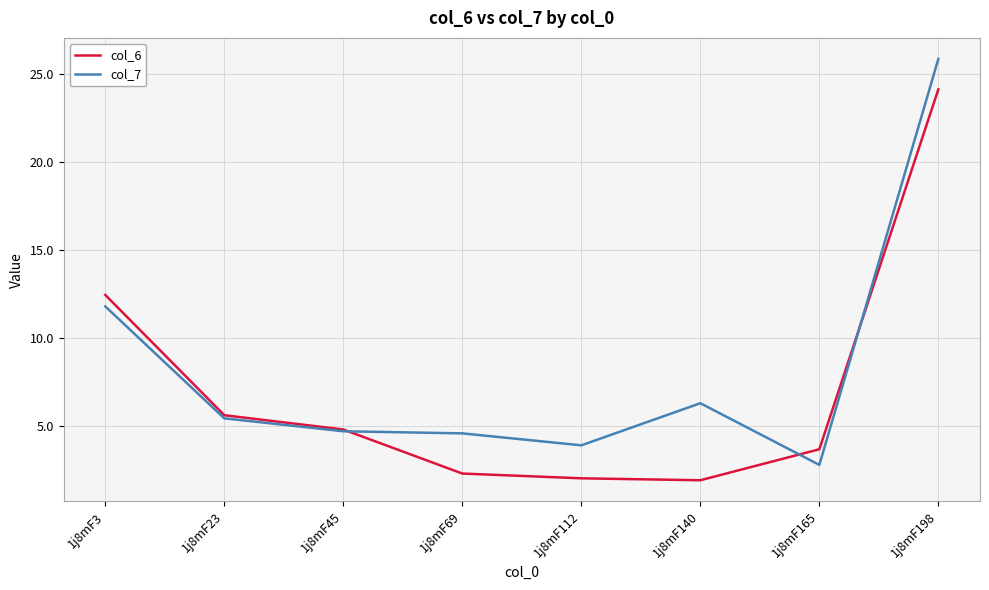

What is the difference between the highest and lowest values at 1j8mF165?

0.9